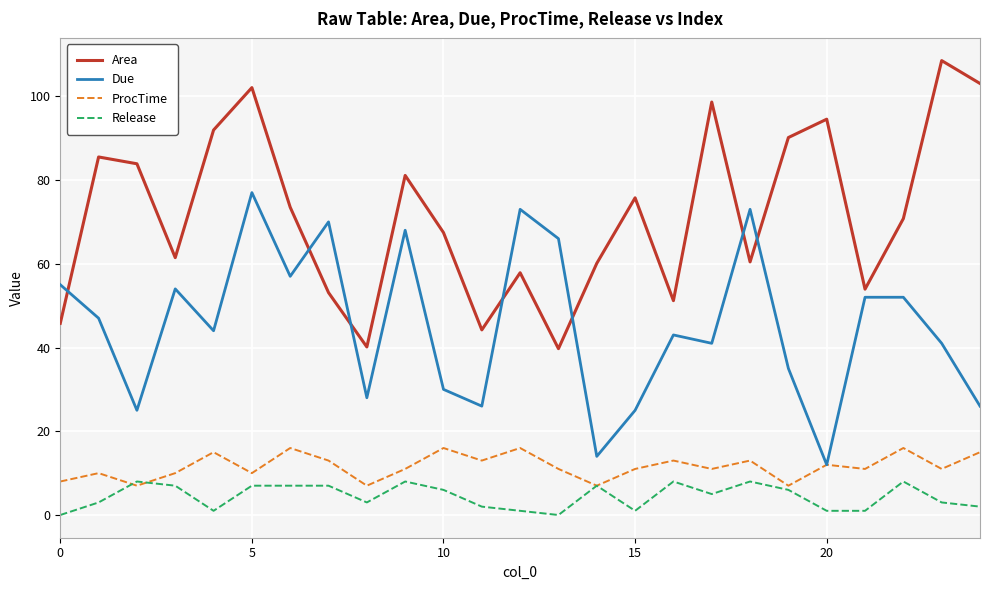

List the series in order of their peak value, lowest first.

Release, ProcTime, Due, Area